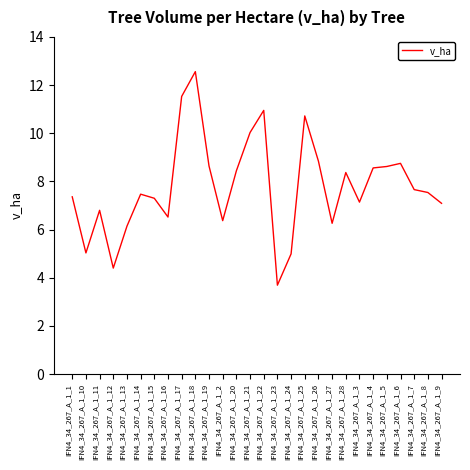

What position from the right is IFN4_34_267_A_1_24?

12